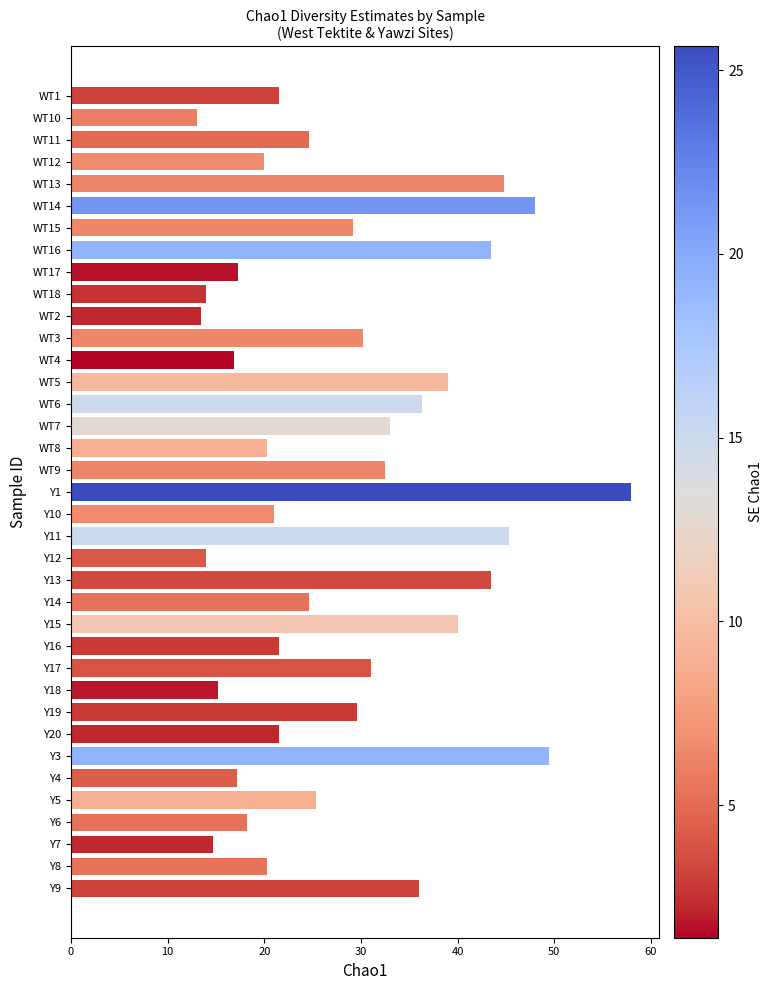

How many bars are there in total?

37